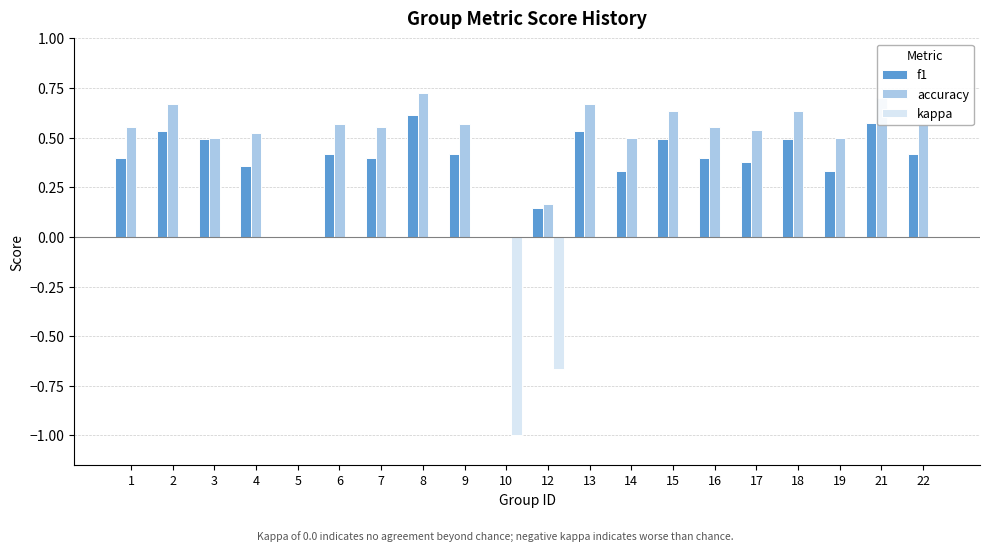

What is the average value of the kappa series?

-0.1